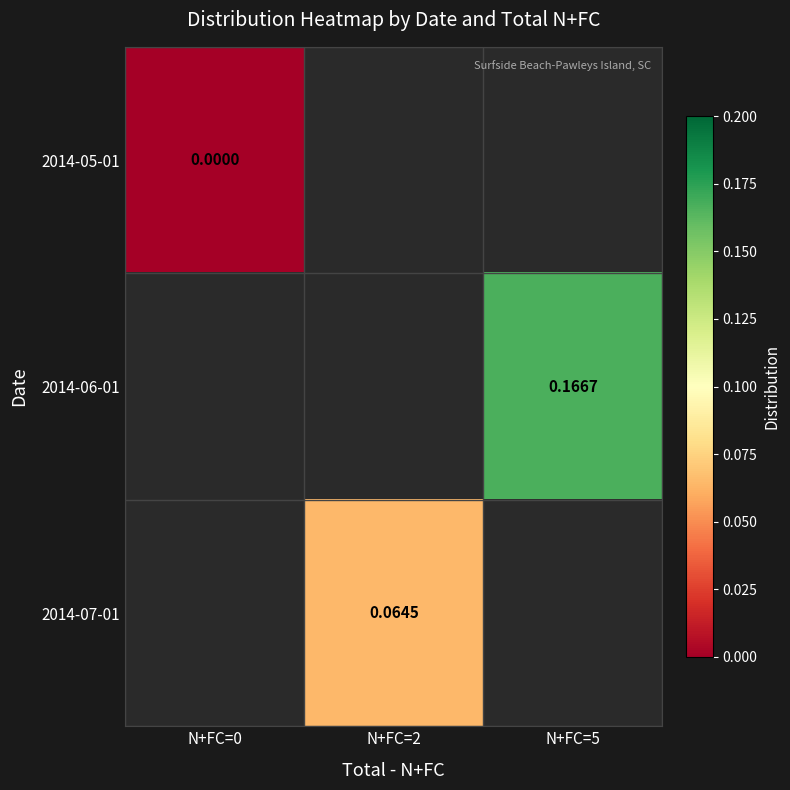

List the labels in order of 2014-06-01 value, smallest first.

N+FC=0, N+FC=2, N+FC=5